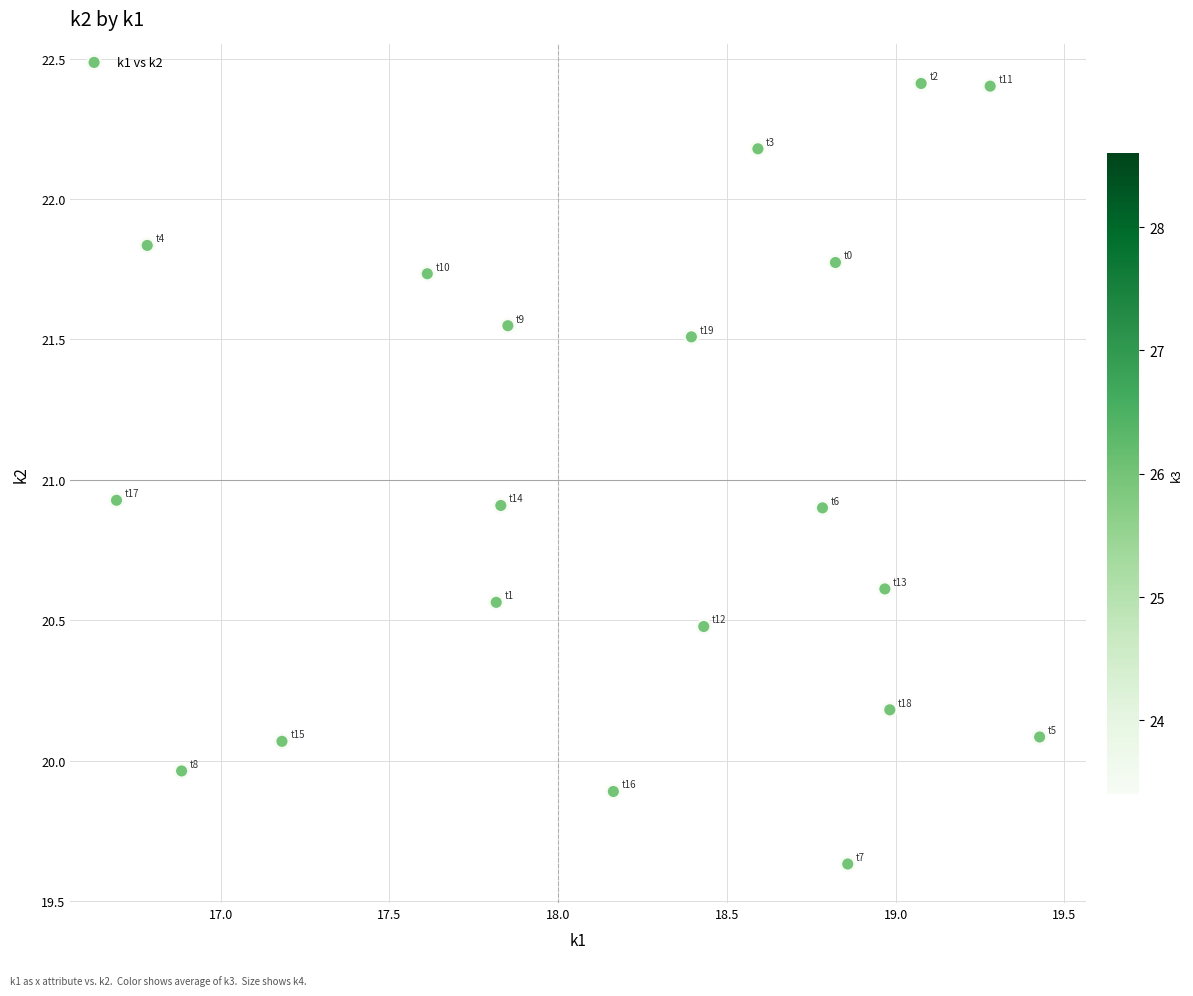

What is the range of Y values (max minus min)?

2.8